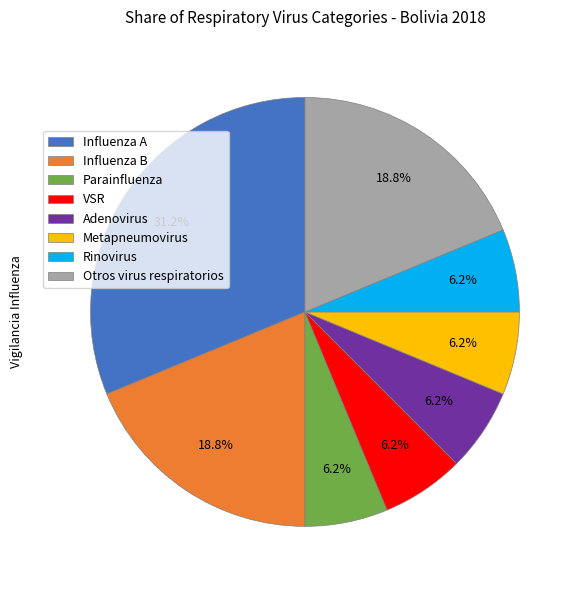

Which has a higher value, Influenza B or Metapneumovirus?

Influenza B